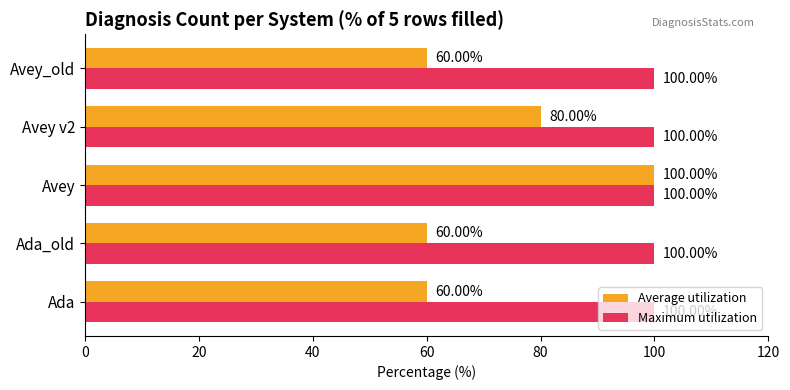

What is the difference between the second highest and second lowest values in the Average utilization series?

20